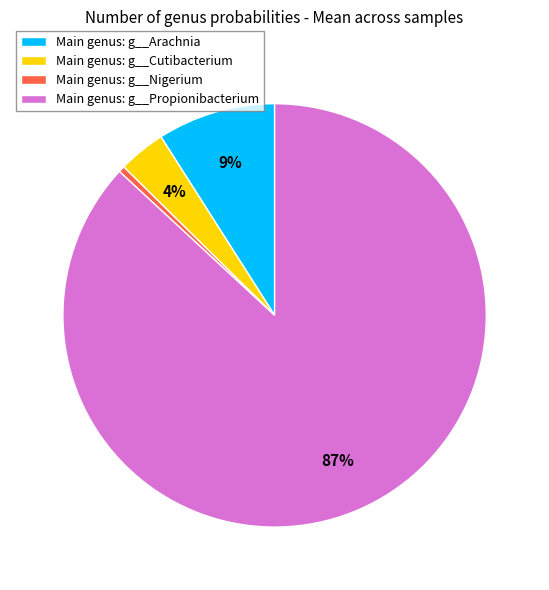

Combined, do Main genus: g__Propionibacterium and Main genus: g__Arachnia account for over 50%?

Yes